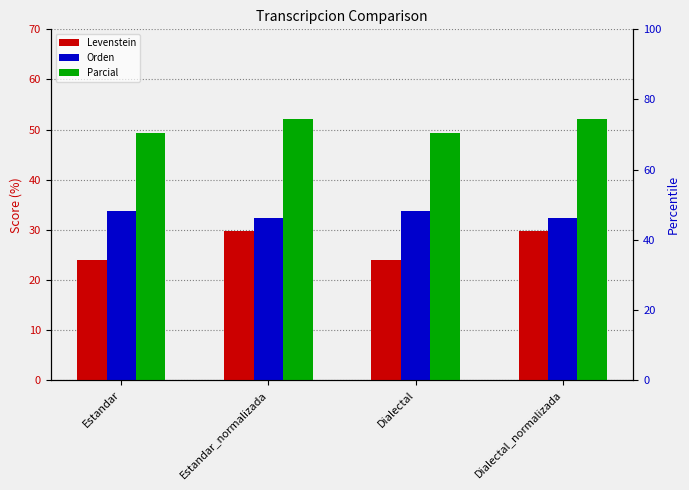

At which label does Orden first exceed 33?

Estandar